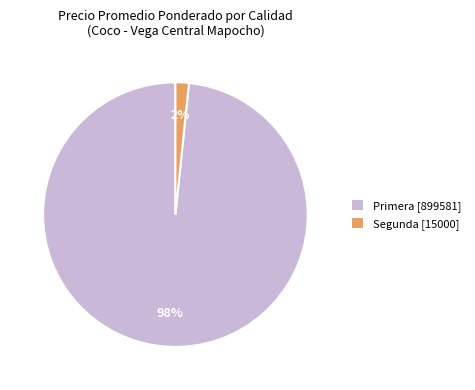

True or false: Primera [899581] accounts for 98% of the total.

True